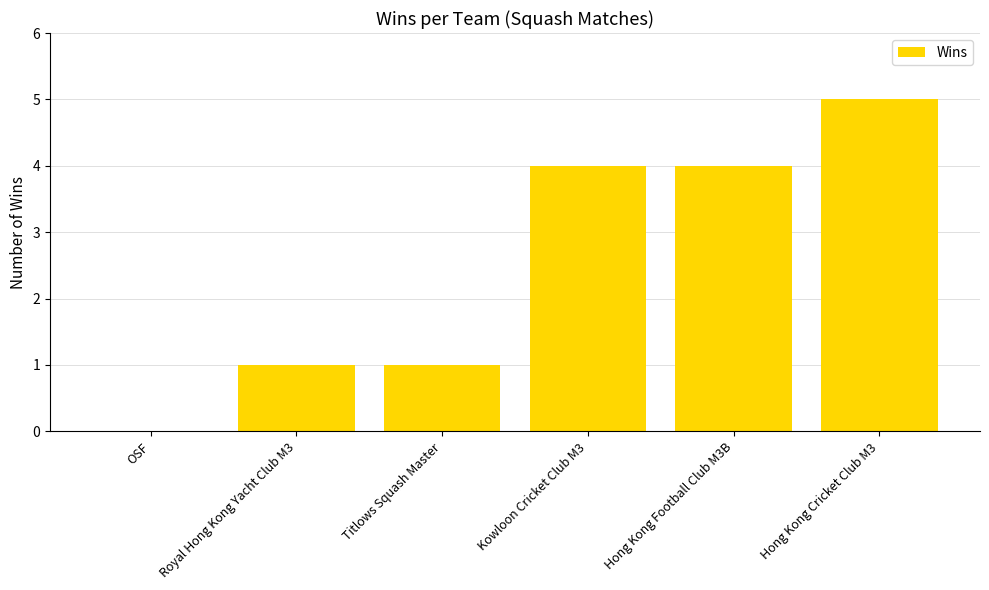

What is the greatest value displayed?

5